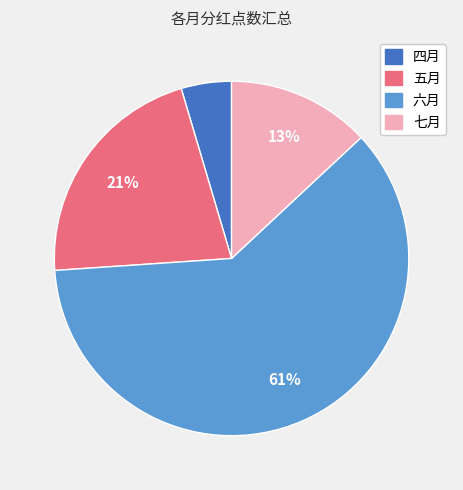

To the nearest percent, what is the difference between the largest and smallest slice percentages?

56%